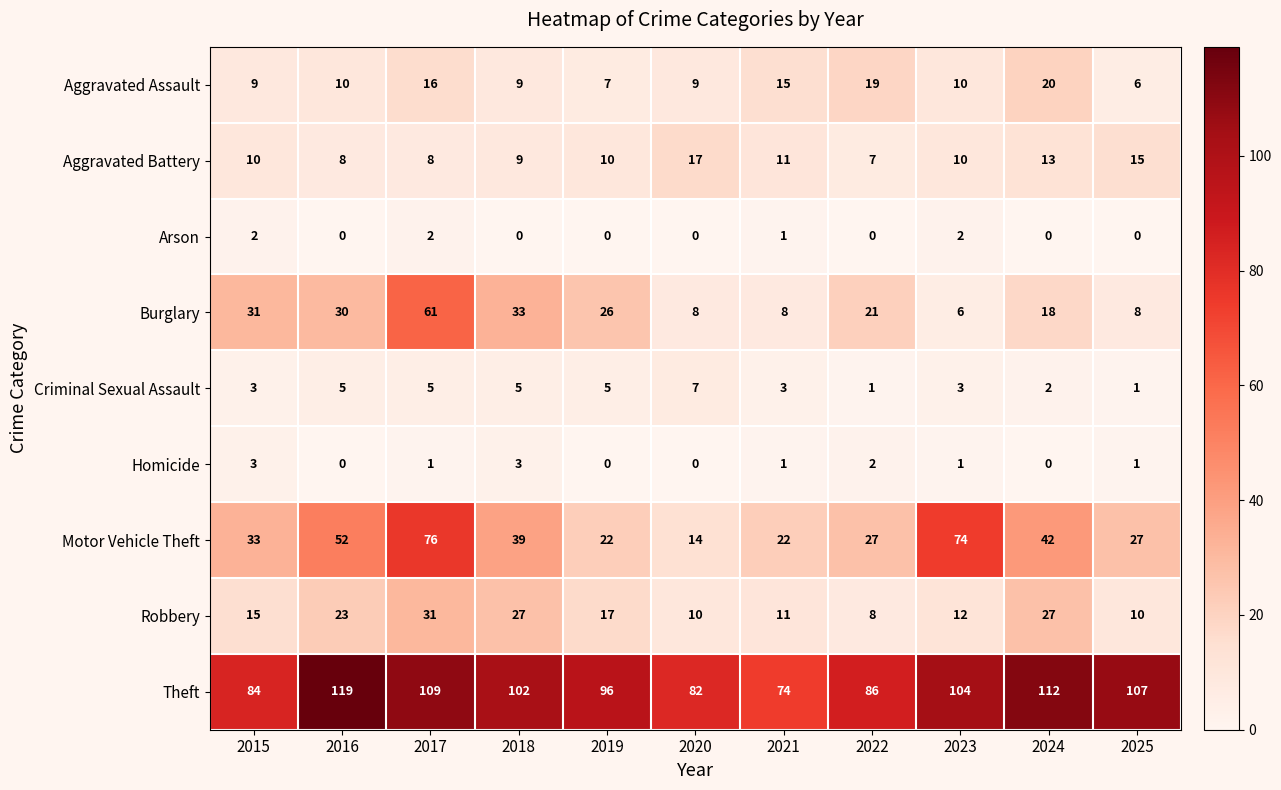

What is the total value across all series at 2015?

190